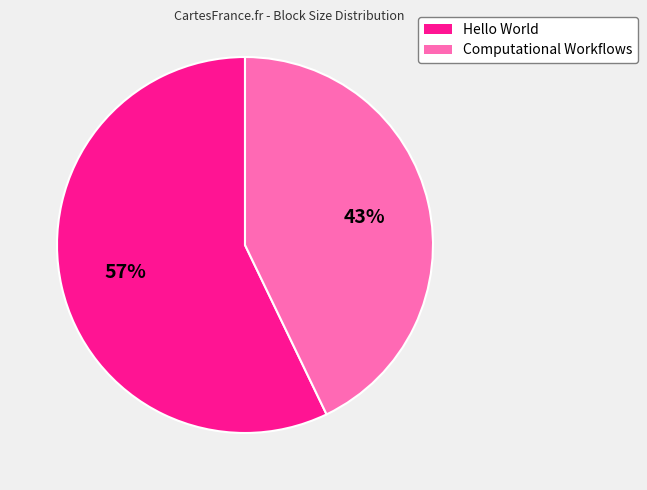

Is it true that Computational Workflows is 43% of the pie?

True